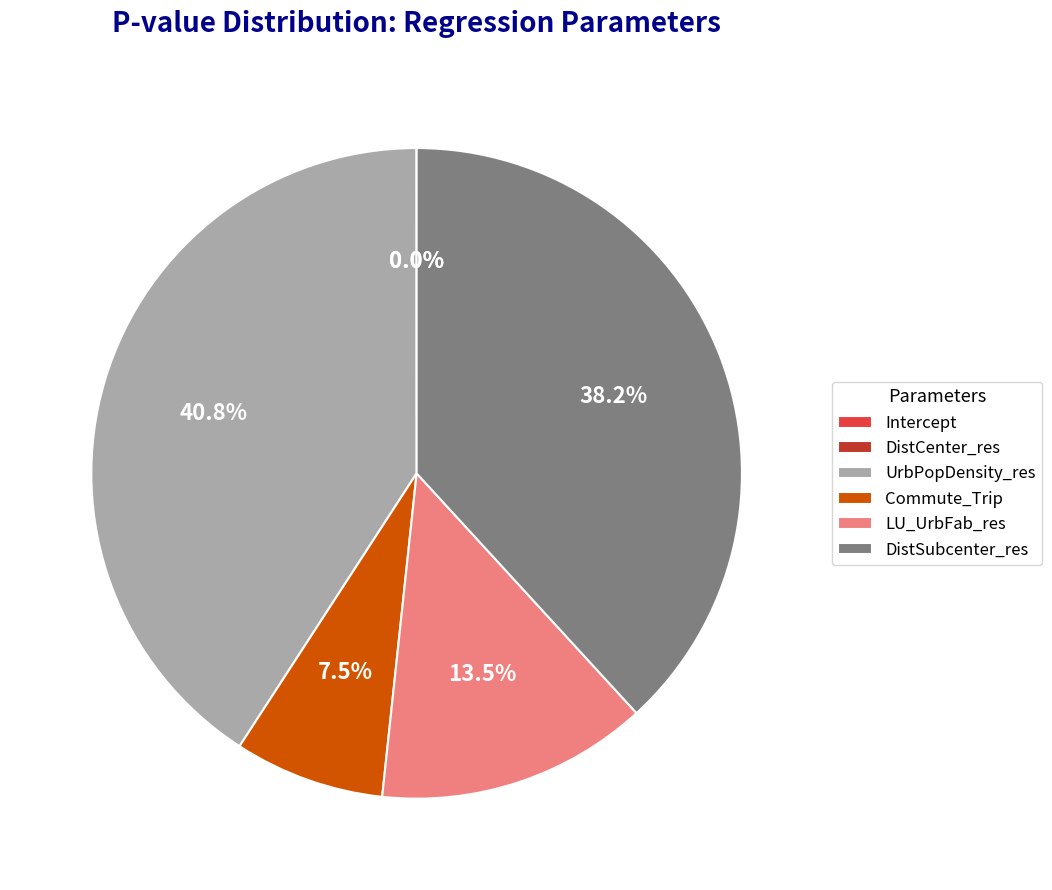

What is the largest slice in the pie chart?

UrbPopDensity_res